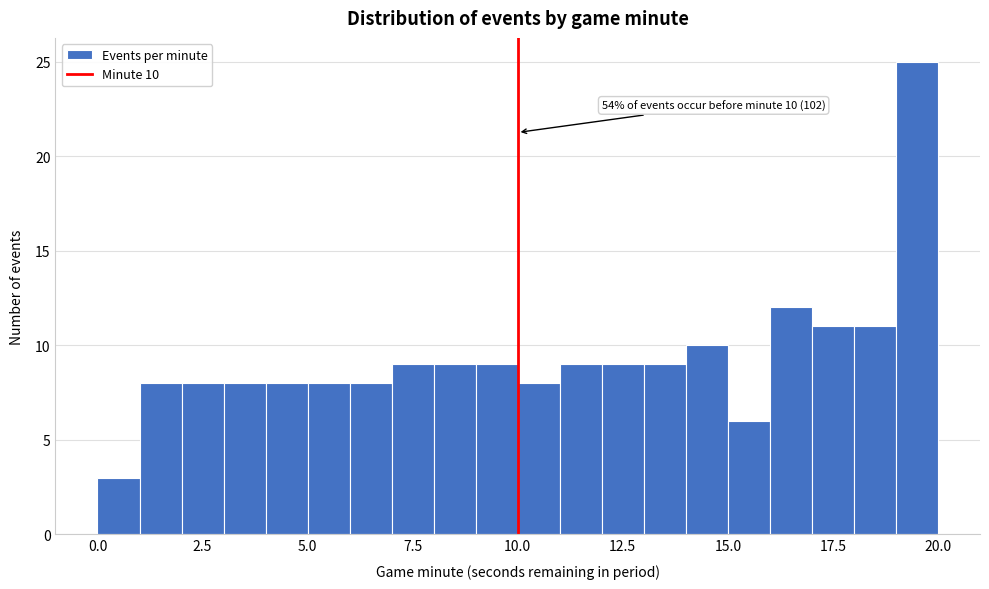

Read against the x-axis, roughly where is the centre of the tallest bar?

19.5